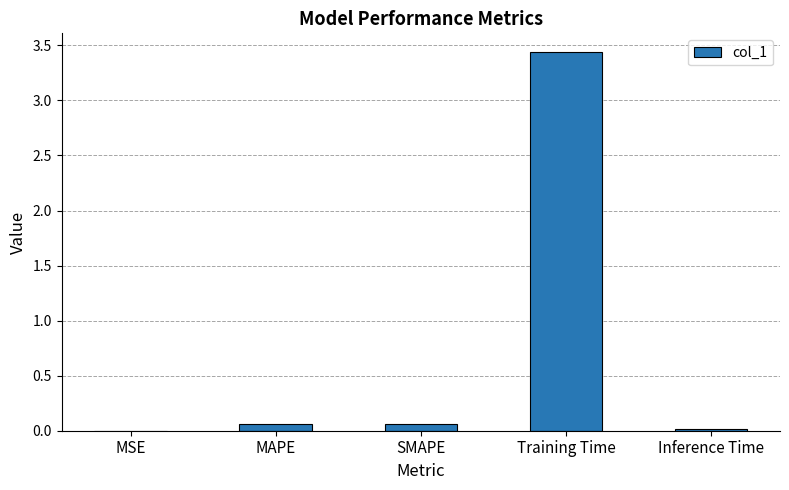

Does the chart contain stacked bars?

No